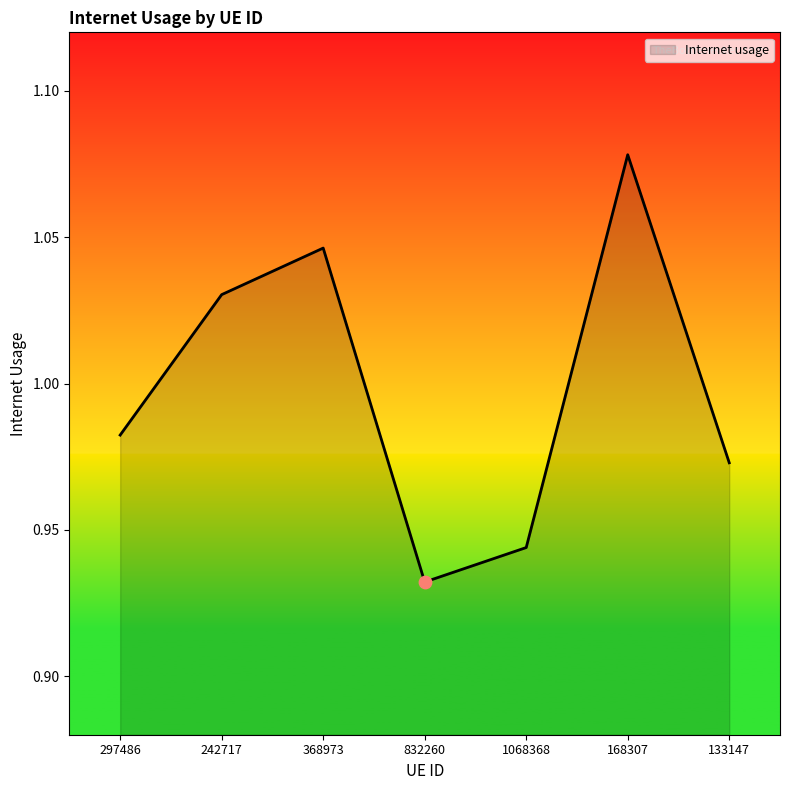

What is the change in value from 368973 to 832260?

-0.1